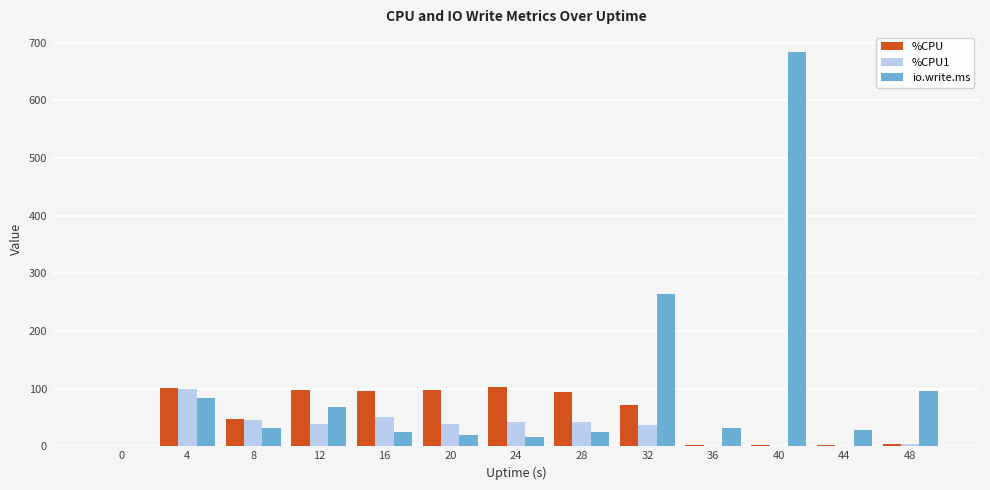

What are all the series names shown in the legend?

%CPU, %CPU1, io.write.ms